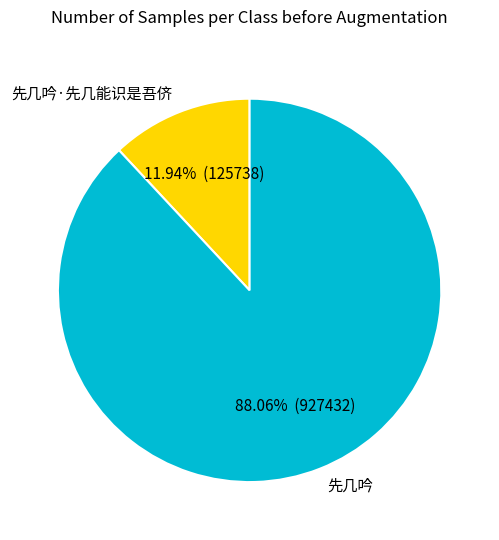

The 先几吟 slice represents 88% of the pie. True or false?

True